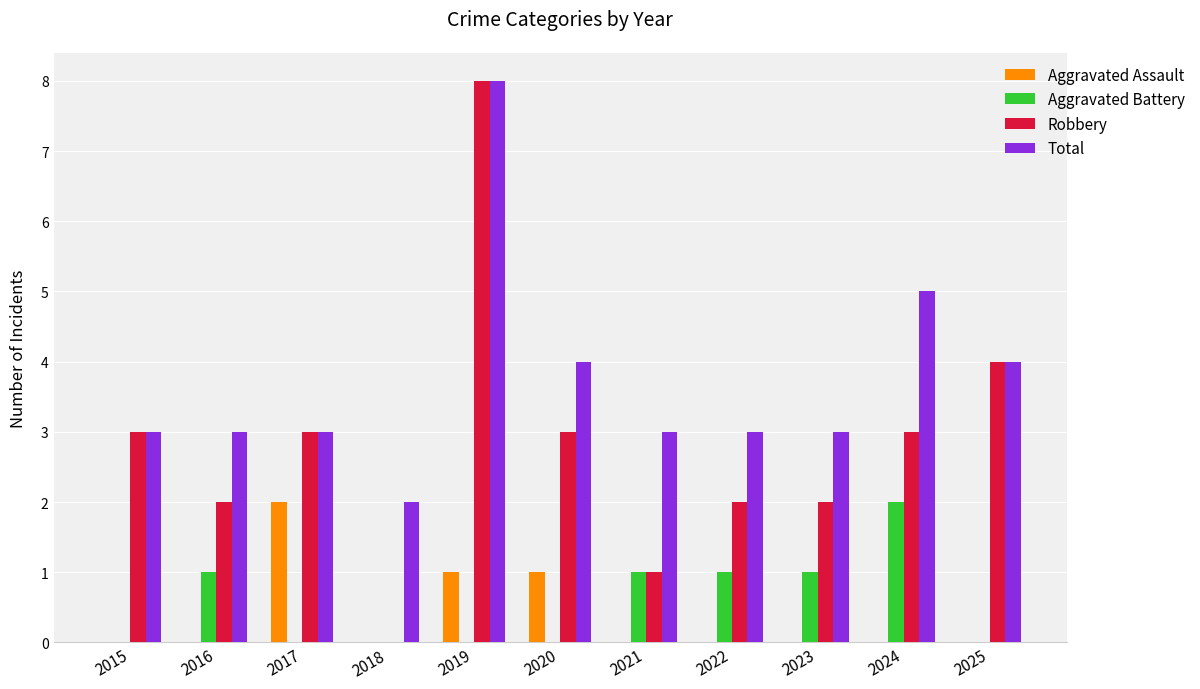

Is it true that Aggravated Battery equals 1 at 2022?

True